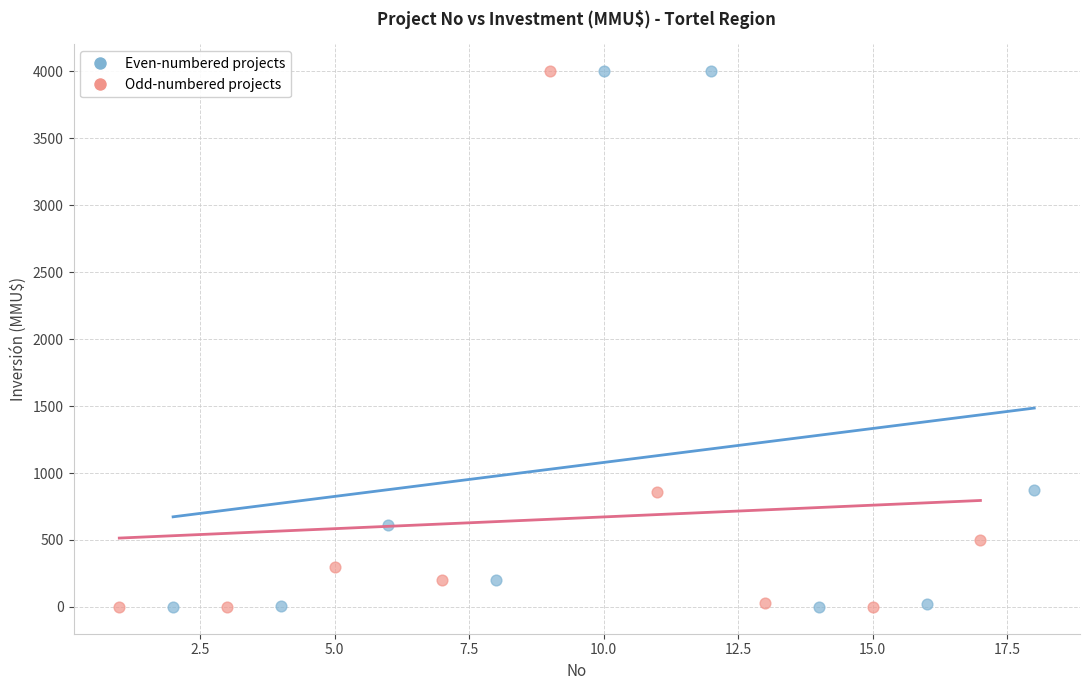

What are all the series names shown in the legend?

Even-numbered projects, Odd-numbered projects